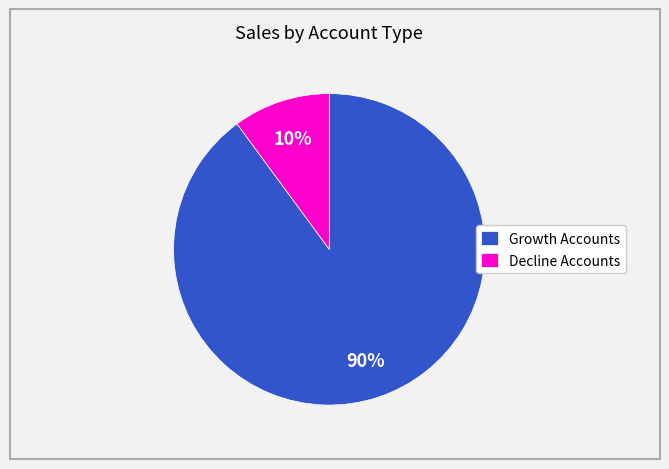

The Growth Accounts slice represents 75% of the pie. True or false?

False